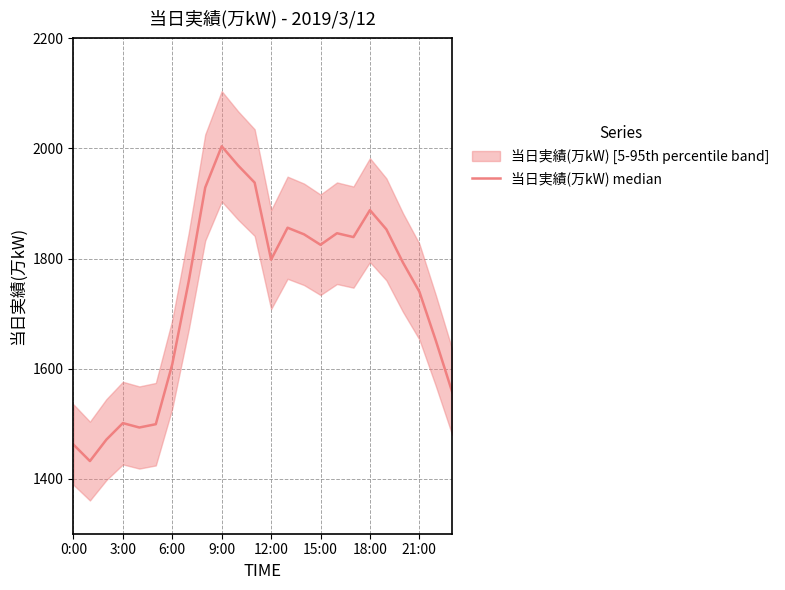

What is the label of the 15th point from the right?

9:00